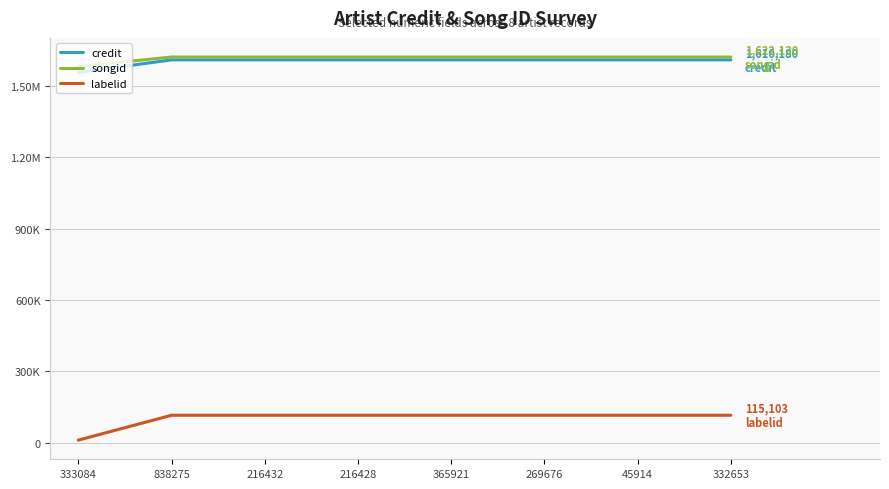

At 216428, list the series in order from largest to smallest.

songid, credit, labelid